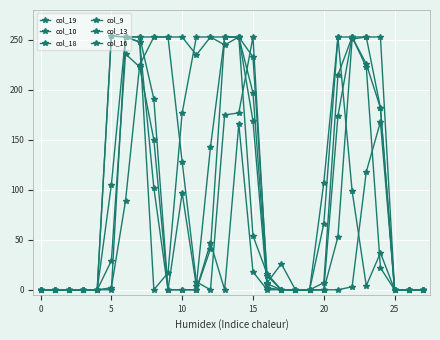

Which series ends up on top after the final intersection of col_16 and col_9?

col_16